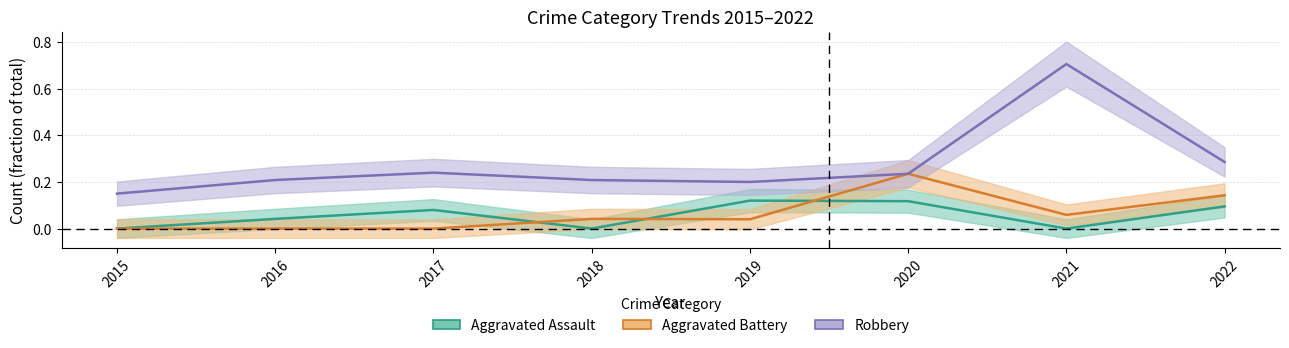

Which label corresponds to the smallest value in the chart?

2015